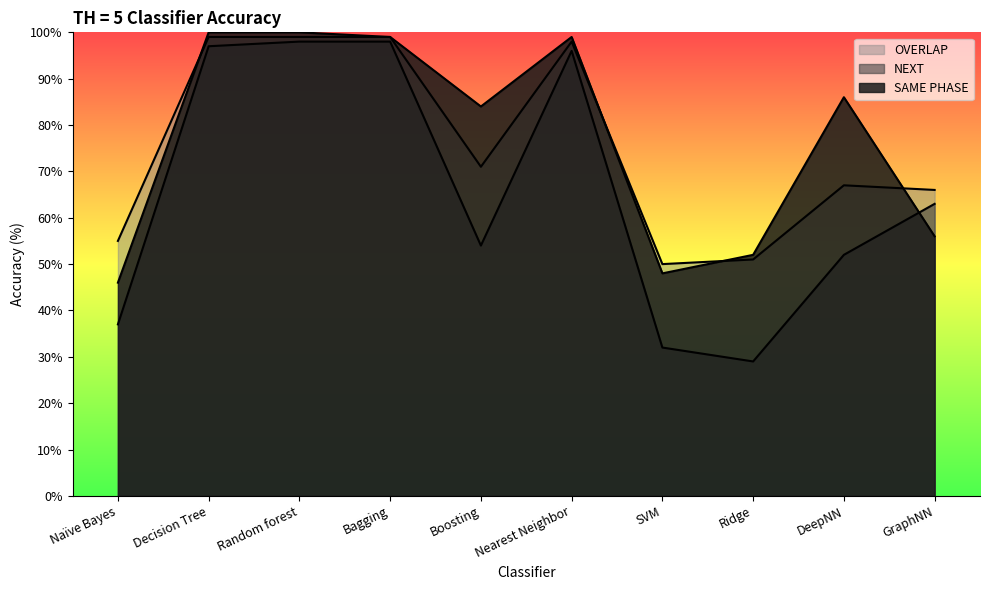

Is the value of SAME PHASE at DeepNN greater than the value of NEXT at GraphNN?

Yes